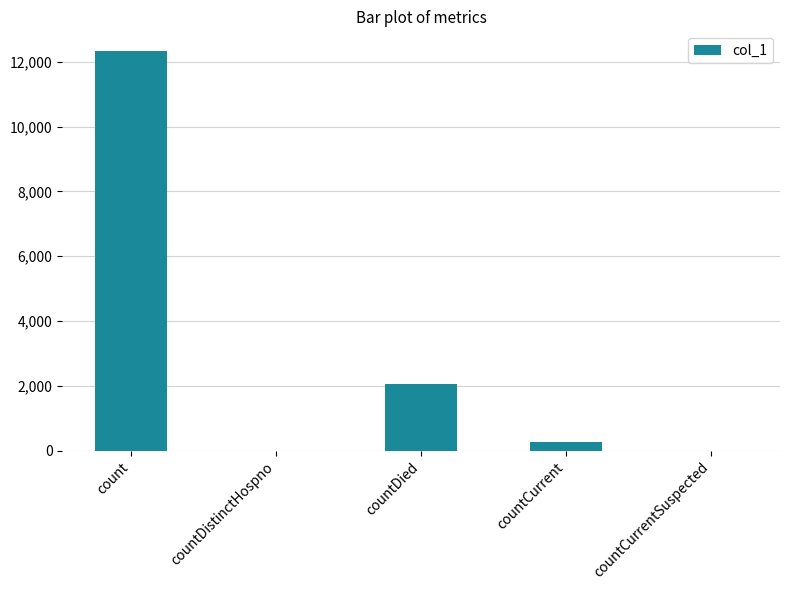

How many data points does each series have?

5